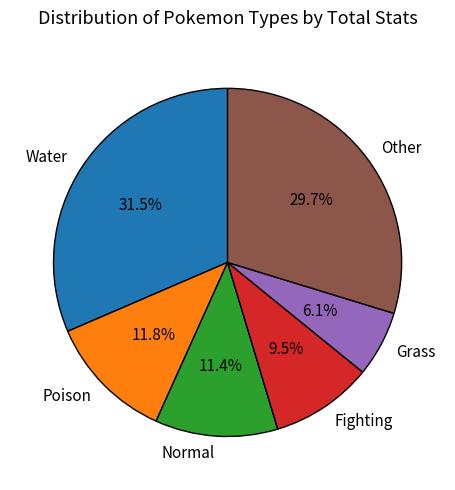

Which slice is the largest?

Water